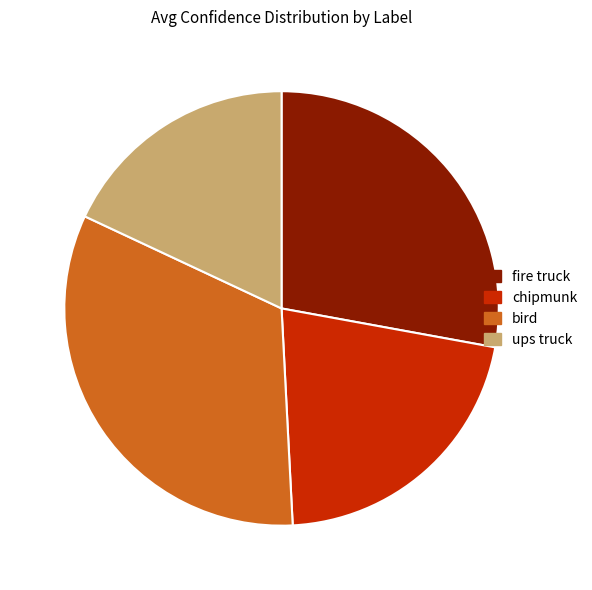

Rank the categories by value from highest to lowest.

bird, fire truck, chipmunk, ups truck